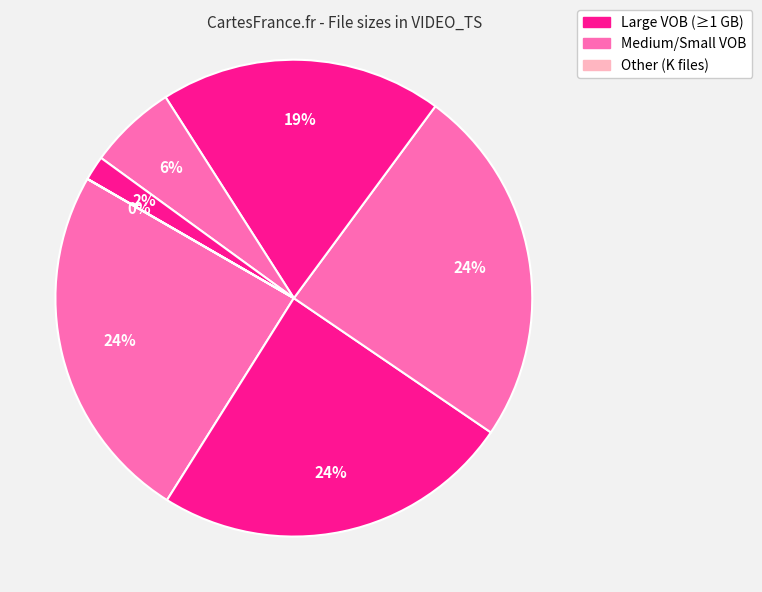

How many slices are in this pie chart?

7